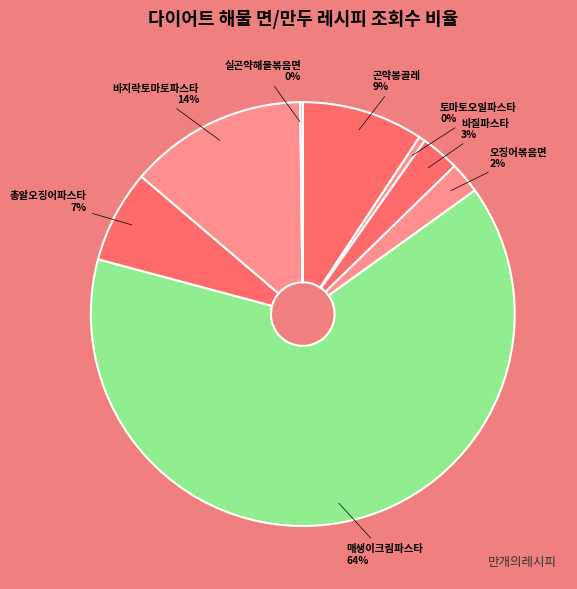

Which slice represents more than half of the pie?

매생이크림파스타